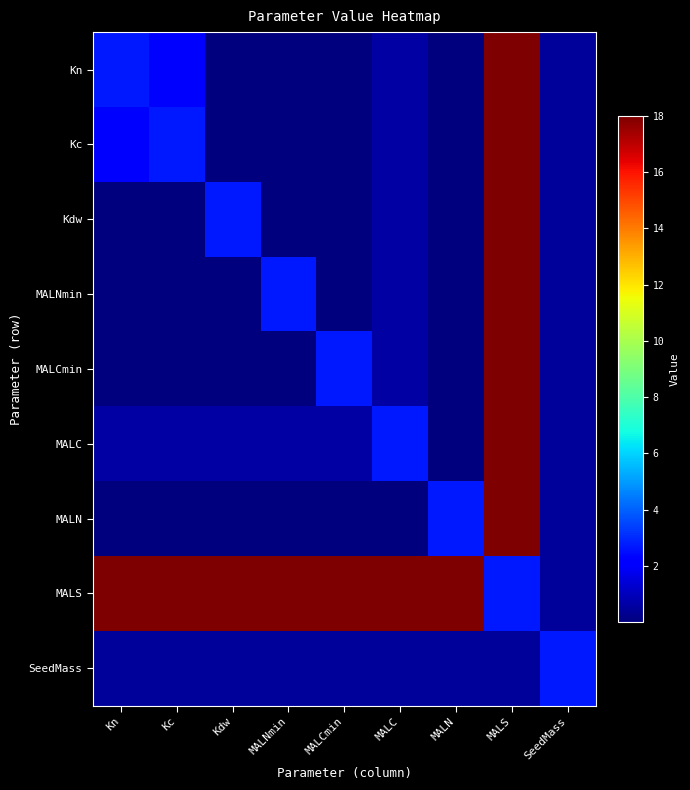

Reading left to right, extract all data points from this chart.

Kn: Kn=2.7	Kc=2.1	Kdw=0.1	MALNmin=0.0	MALCmin=0.0	MALC=0.6	MALN=0.0	MALS=18.0	SeedMass=0.5
Kc: Kn=2.1	Kc=2.7	Kdw=0.1	MALNmin=0.0	MALCmin=0.0	MALC=0.6	MALN=0.0	MALS=18.0	SeedMass=0.5
Kdw: Kn=0.1	Kc=0.1	Kdw=2.7	MALNmin=0.0	MALCmin=0.0	MALC=0.6	MALN=0.0	MALS=18.0	SeedMass=0.5
MALNmin: Kn=0.0	Kc=0.0	Kdw=0.0	MALNmin=2.7	MALCmin=0.0	MALC=0.6	MALN=0.0	MALS=18.0	SeedMass=0.5
MALCmin: Kn=0.0	Kc=0.0	Kdw=0.0	MALNmin=0.0	MALCmin=2.7	MALC=0.6	MALN=0.0	MALS=18.0	SeedMass=0.5
MALC: Kn=0.6	Kc=0.6	Kdw=0.6	MALNmin=0.6	MALCmin=0.6	MALC=2.7	MALN=0.0	MALS=18.0	SeedMass=0.5
MALN: Kn=0.0	Kc=0.0	Kdw=0.0	MALNmin=0.0	MALCmin=0.0	MALC=0.0	MALN=2.7	MALS=18.0	SeedMass=0.5
MALS: Kn=18.0	Kc=18.0	Kdw=18.0	MALNmin=18.0	MALCmin=18.0	MALC=18.0	MALN=18.0	MALS=2.7	SeedMass=0.5
SeedMass: Kn=0.5	Kc=0.5	Kdw=0.5	MALNmin=0.5	MALCmin=0.5	MALC=0.5	MALN=0.5	MALS=0.5	SeedMass=2.7